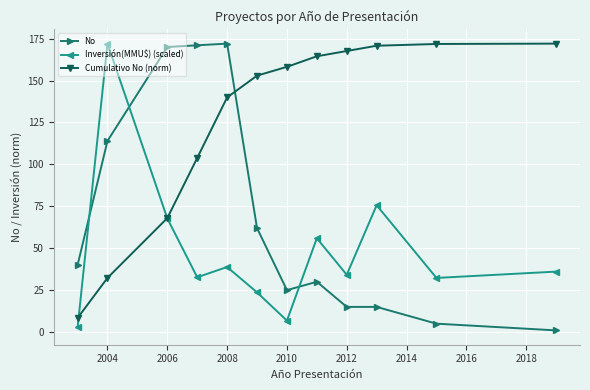

True or false: Inversión(MMU$) (scaled) has more than 2 interior local peaks.

True